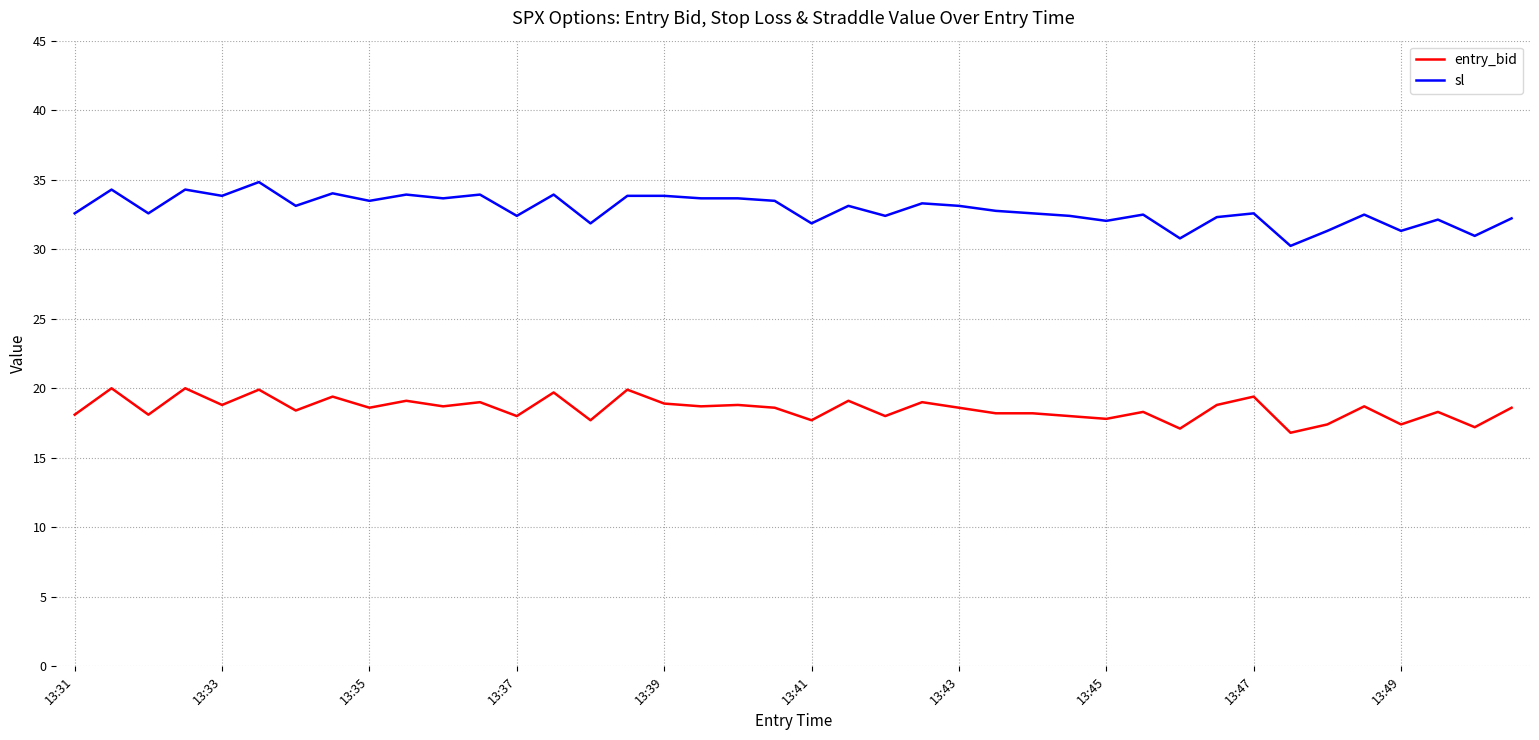

List the series in order of their peak value, lowest first.

entry_bid, sl